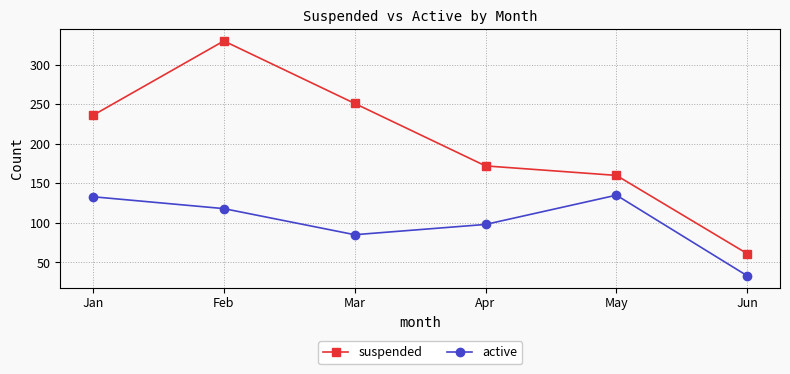

List the series in order of their overall mean, lowest first.

active, suspended